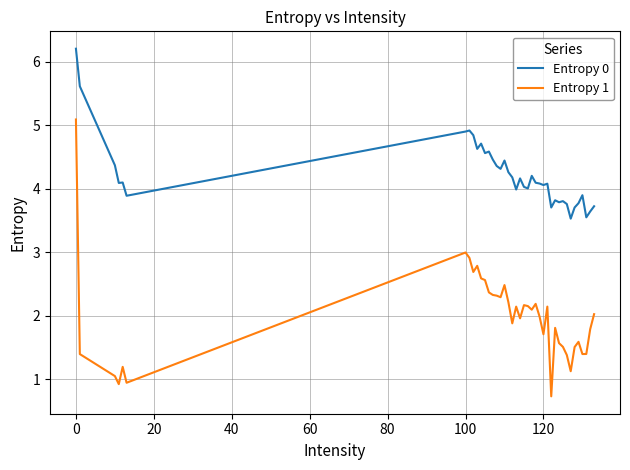

True or false: Entropy 0 and Entropy 1 intersect in this chart.

False